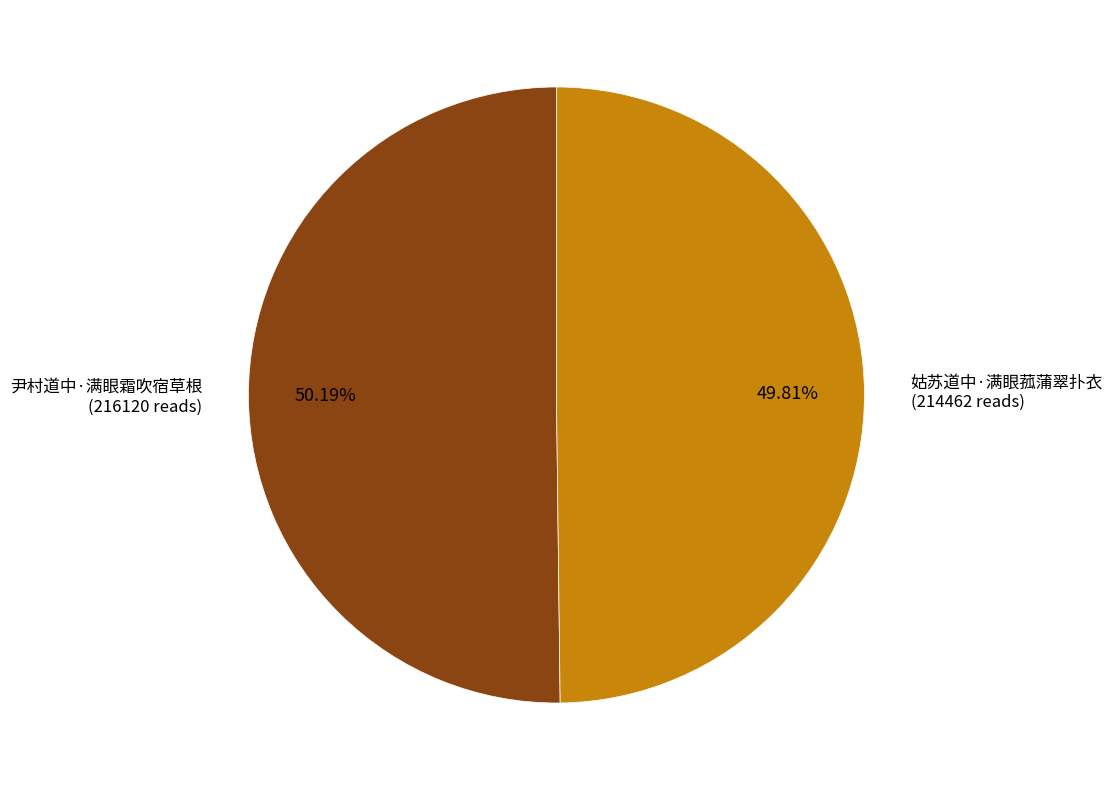

Is there any slice that represents more than half of the pie?

Yes